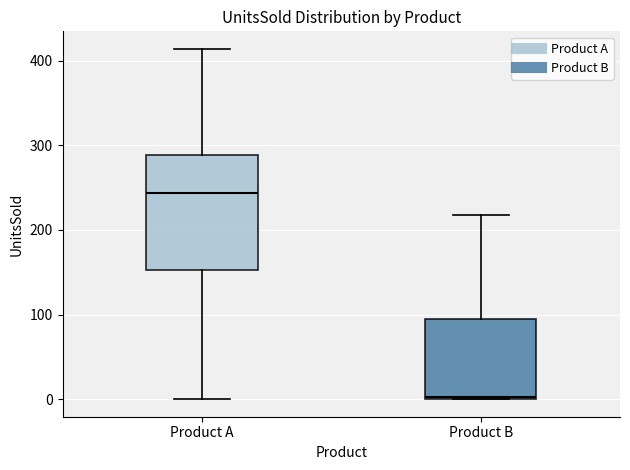

Reading left to right, transcribe this box plot: for each box, give where its median line is, the range the box spans, and where its two whiskers end, as read against the y-axis. The values are not printed on the chart, so give them approximately, as read against the axis.

Product A: median 240, box 150 to 290, whiskers 0 to 410
Product B: median 0, box 0 to 90, whiskers 0 to 220